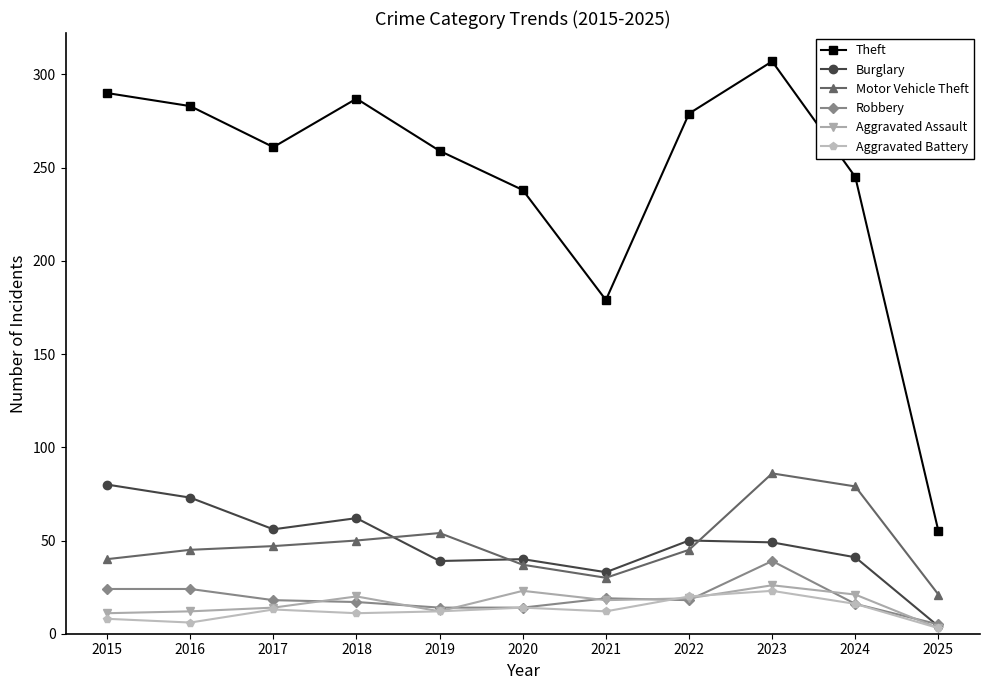

True or false: Aggravated Battery has more than 0 points higher than both neighbors.

True